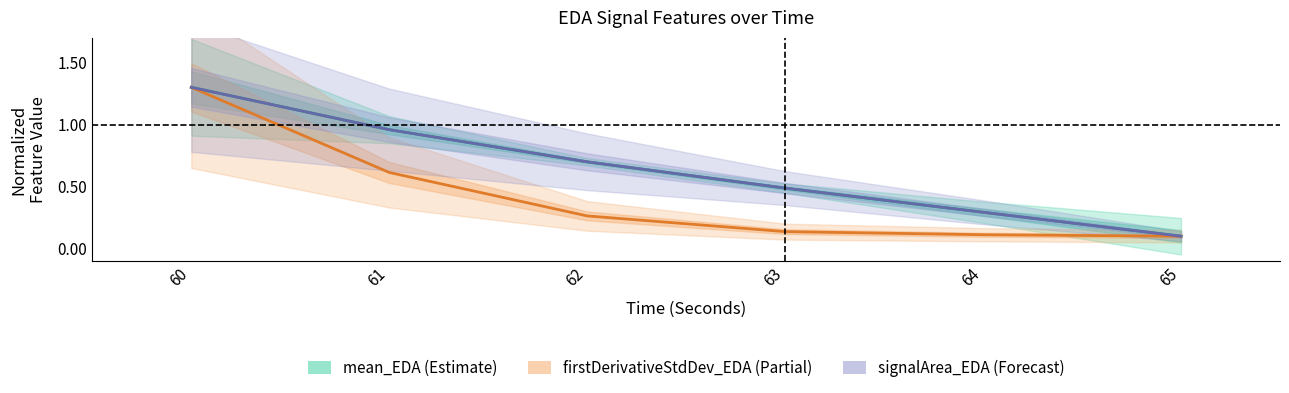

Where is mean_EDA (Estimate) nearest to the value 0?

65